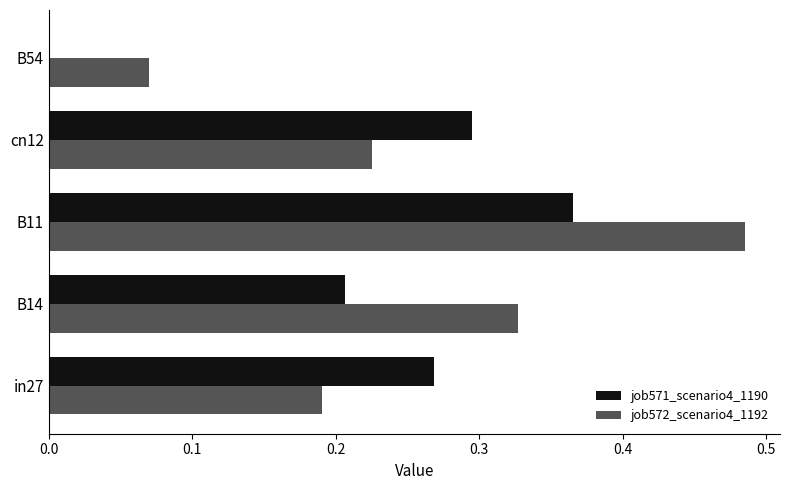

Which series changed the most between in27 and B54?

job571_scenario4_1190